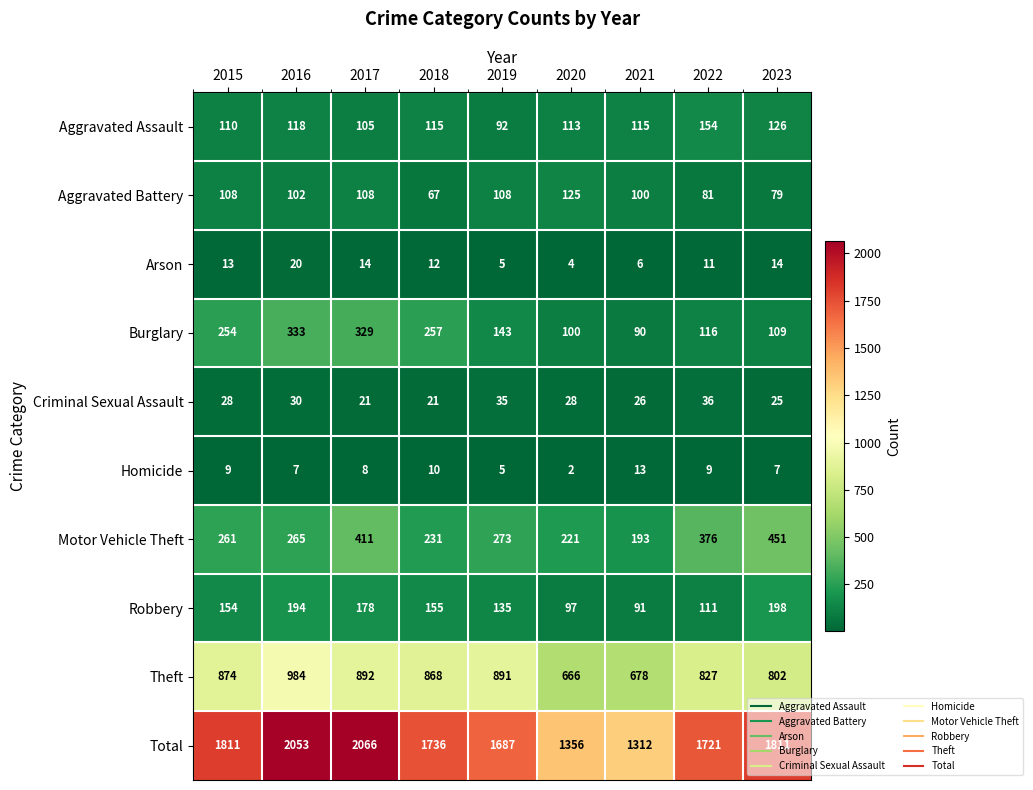

How many distinct data groups are displayed?

10